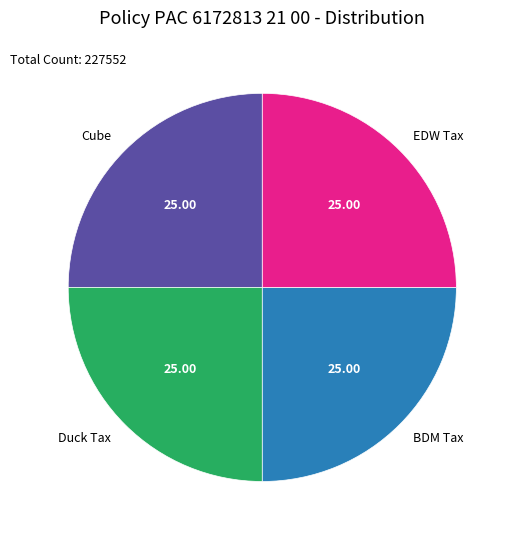

What is the ratio of the value at BDM Tax to the value at Cube?

1.0